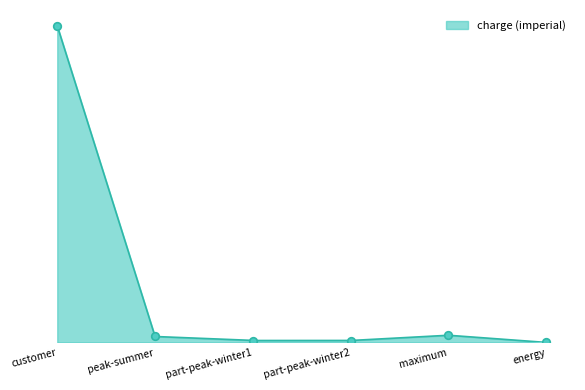

Which has a higher value, energy or maximum?

maximum